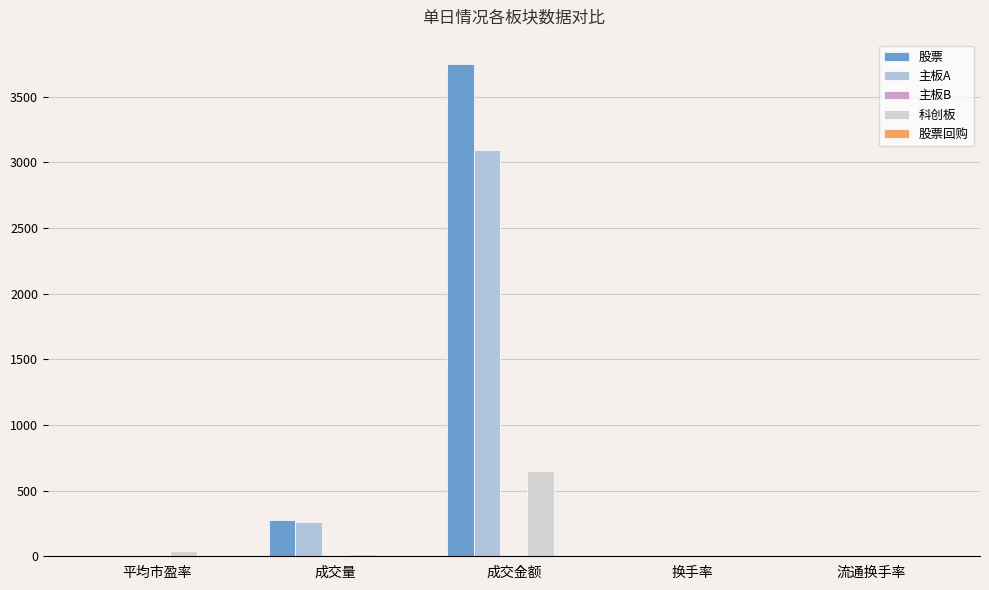

Reading right to left, list all the values displayed in this chart.

股票: 0.8	0.8	3746.3	277.9	12.9
主板A: 0.8	0.7	3095.2	261.7	11.8
主板B: 0.1	0.1	0.9	0.2	5.3
科创板: 1.8	1.0	650.2	16.0	39.6
股票回购: 0.0	0.0	3.0	0.5	0.0